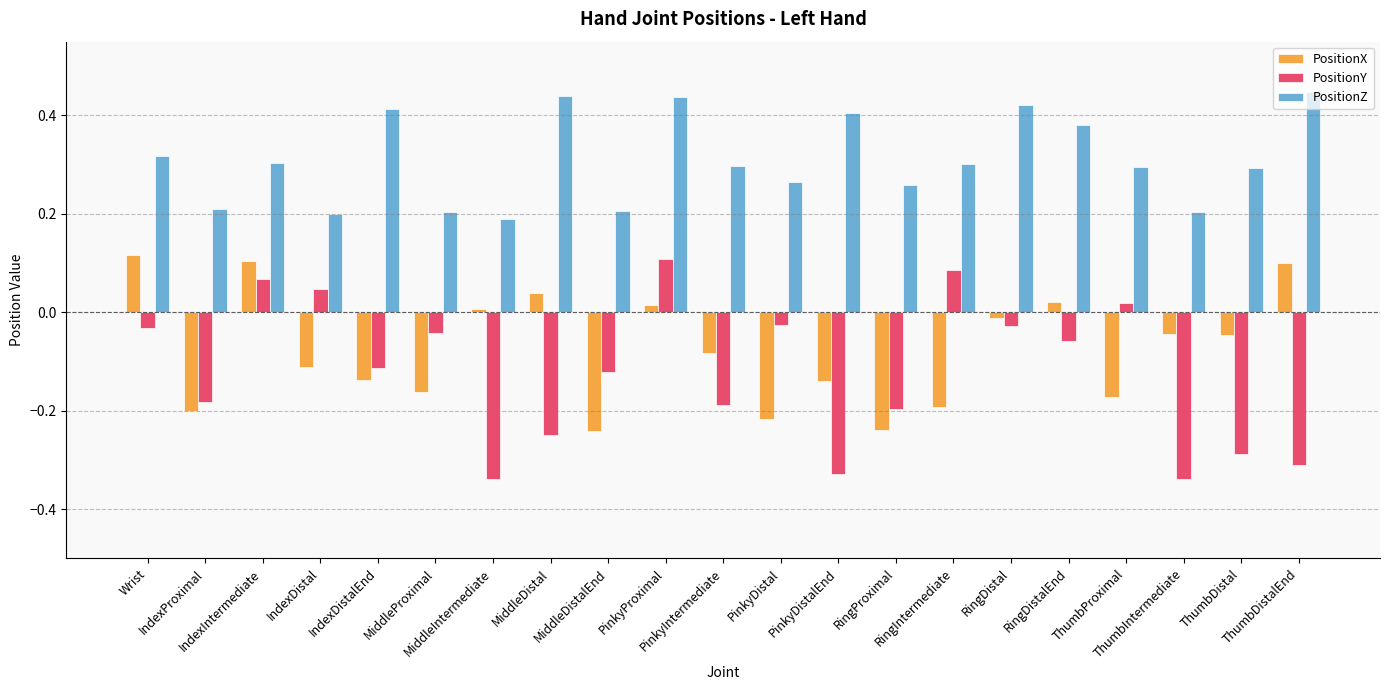

Are the bars horizontal?

No